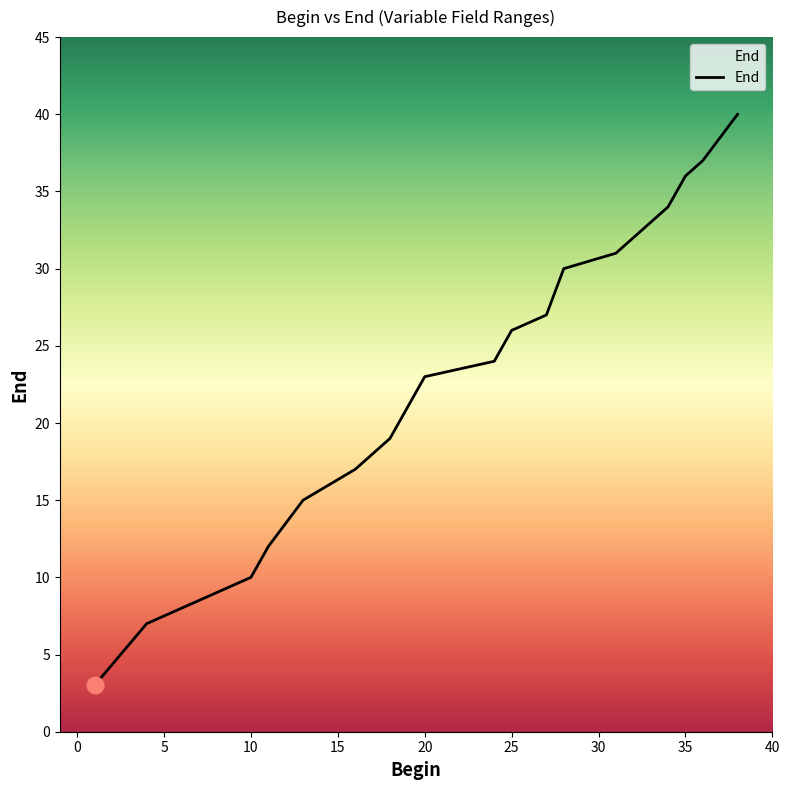

What is the difference between the maximum and minimum values?

37